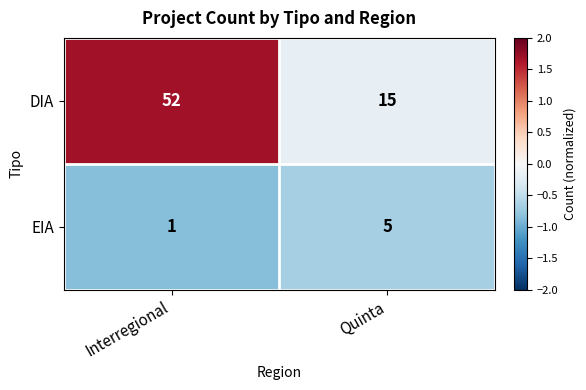

What is the average value of the EIA series?

3